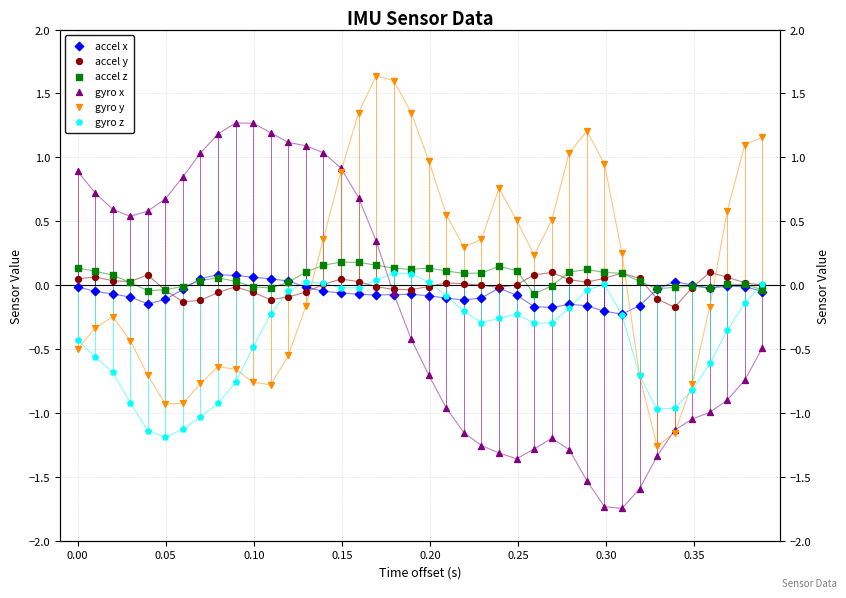

What are all the series names shown in the legend?

accel x, accel y, accel z, gyro x, gyro y, gyro z